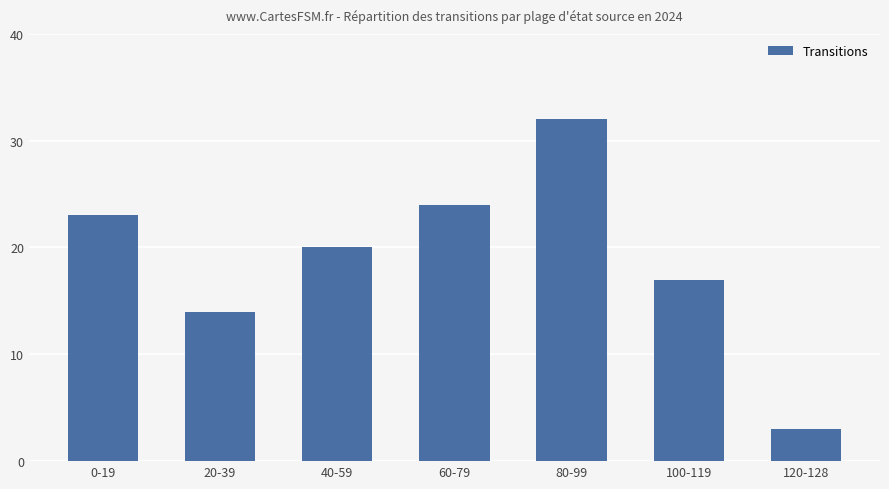

True or false: the data shows 3 at 120-128.

True